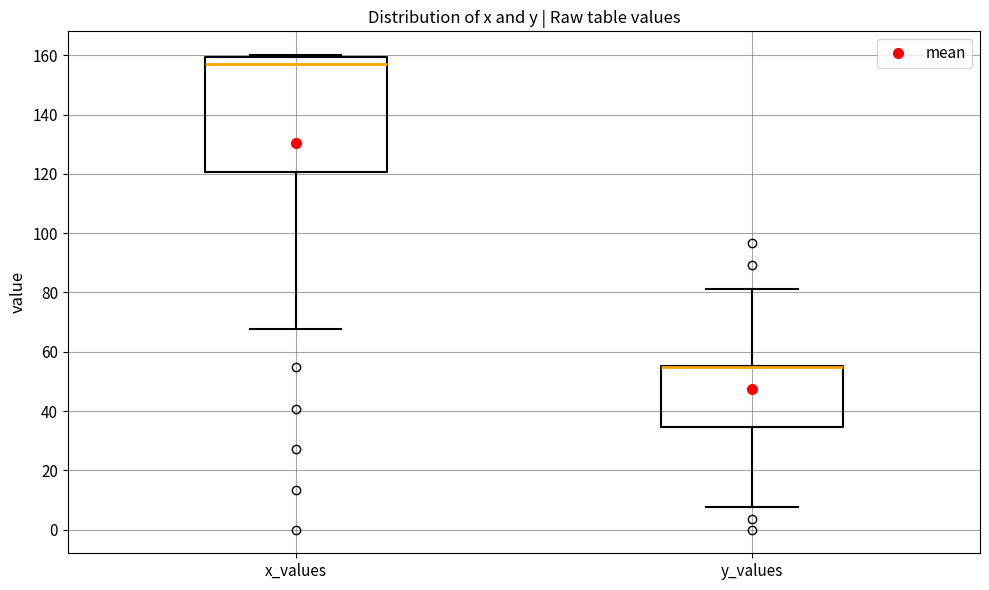

Reading left to right, transcribe this box plot: for each box, give where its median line is, the range the box spans, and where its two whiskers end, as read against the y-axis. The values are not printed on the chart, so give them approximately, as read against the axis.

x_values: median 158, box 120 to 160, whiskers 68 to 160 (just above the box's upper edge)
y_values: median 54 (drawn on the box's upper edge), box 34 to 56, whiskers 8 to 82